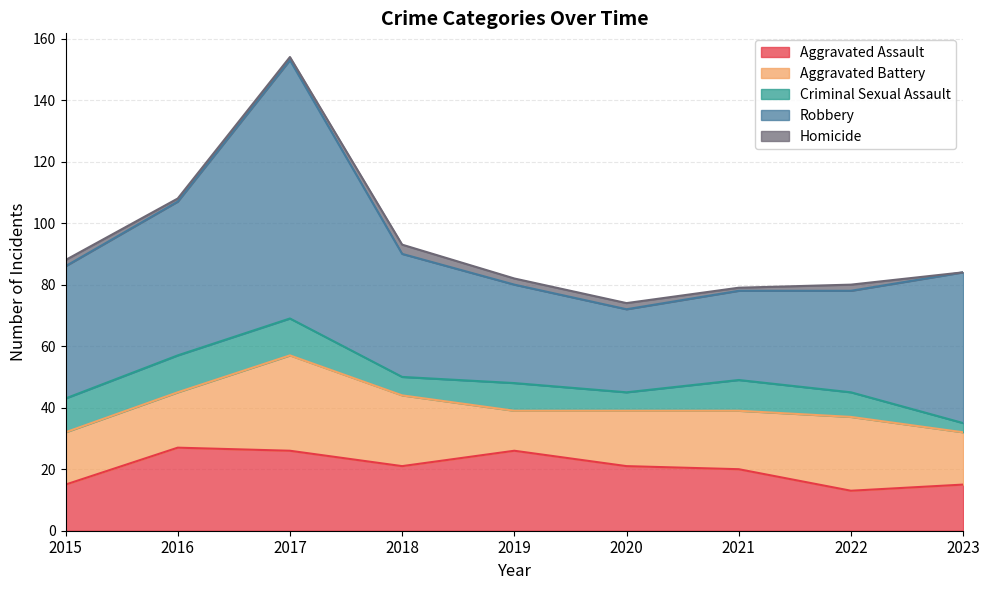

Which series has the widest spread of values?

Robbery